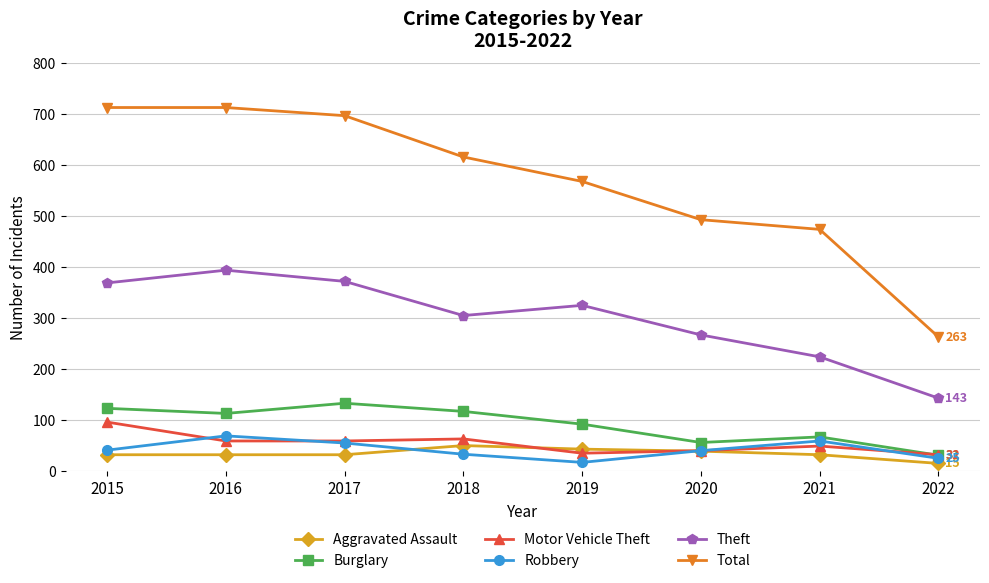

What is the difference between the Total values at 2019 and 2015?

145